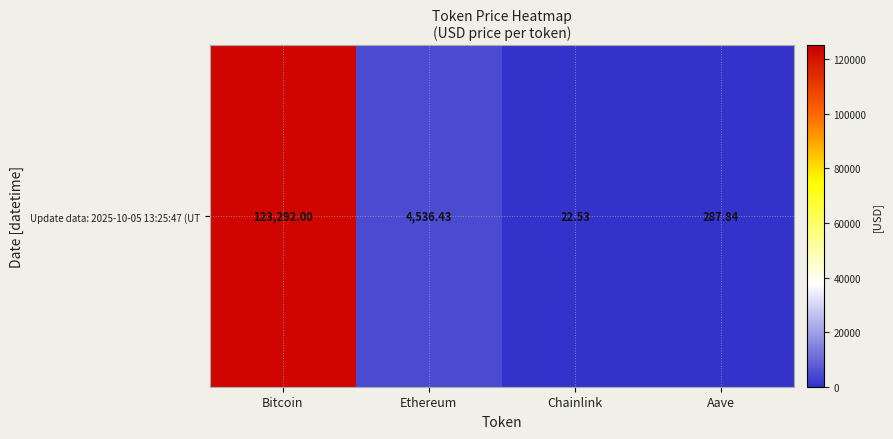

Rank the categories by value from lowest to highest.

Chainlink, Aave, Ethereum, Bitcoin